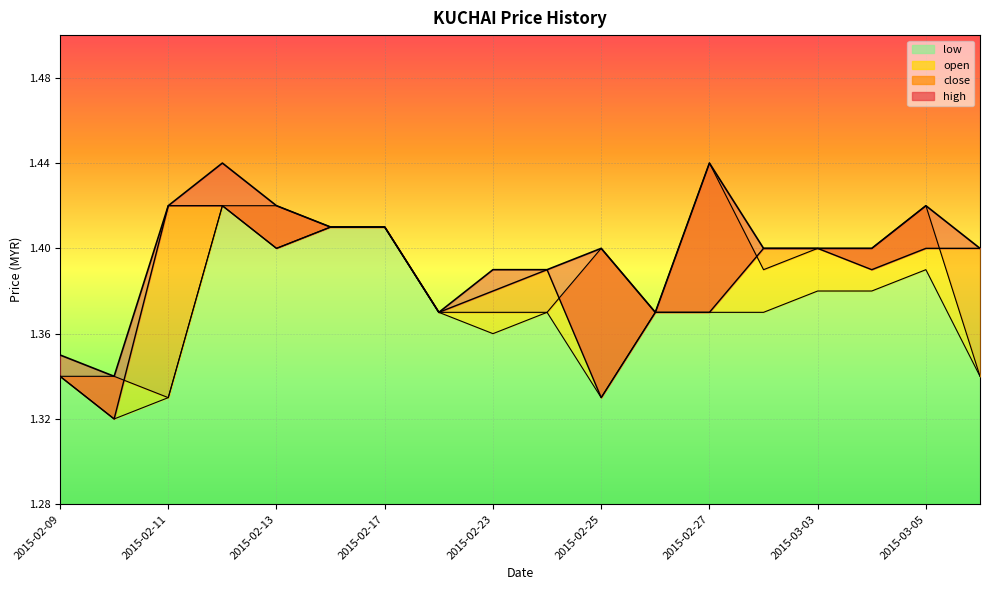

Reading right to left, extract all data points from this chart.

open: 1.3	1.4	1.4	1.4	1.4	1.4	1.4	1.4	1.4	1.4	1.4	1.4	1.4	1.4	1.4	1.3	1.3	1.3
high: 1.4	1.4	1.4	1.4	1.4	1.4	1.4	1.4	1.4	1.4	1.4	1.4	1.4	1.4	1.4	1.4	1.3	1.4
low: 1.3	1.4	1.4	1.4	1.4	1.4	1.4	1.3	1.4	1.4	1.4	1.4	1.4	1.4	1.4	1.3	1.3	1.3
close: 1.4	1.4	1.4	1.4	1.4	1.4	1.4	1.3	1.4	1.4	1.4	1.4	1.4	1.4	1.4	1.4	1.3	1.3